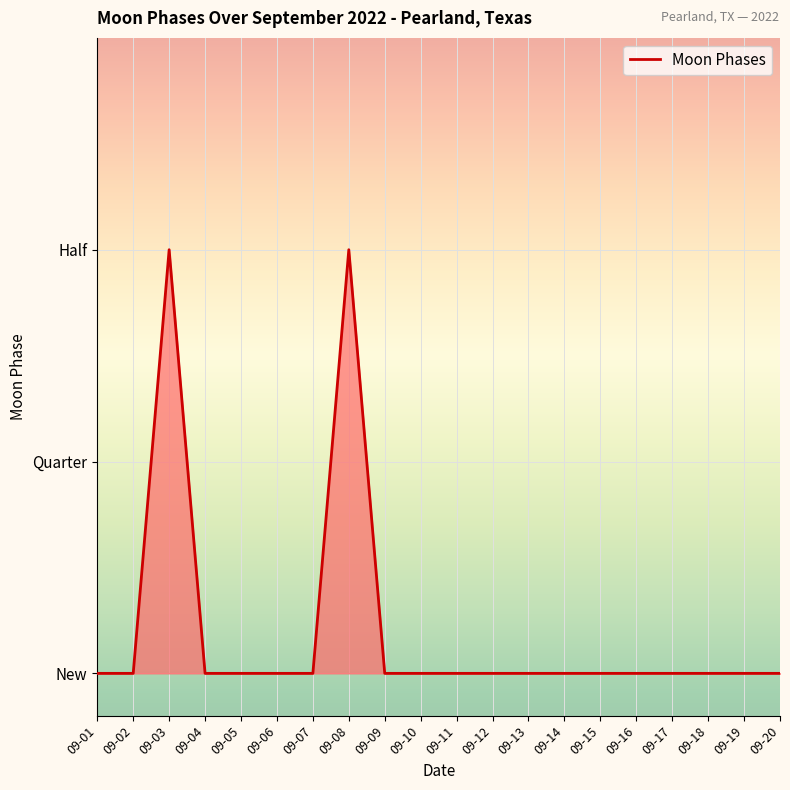

Reading right to left, list all the values displayed in this chart.

09-20=0	09-19=0	09-18=0	09-17=0	09-16=0	09-15=0	09-14=0	09-13=0	09-12=0	09-11=0	09-10=0	09-09=0	09-08=2	09-07=0	09-06=0	09-05=0	09-04=0	09-03=2	09-02=0	09-01=0